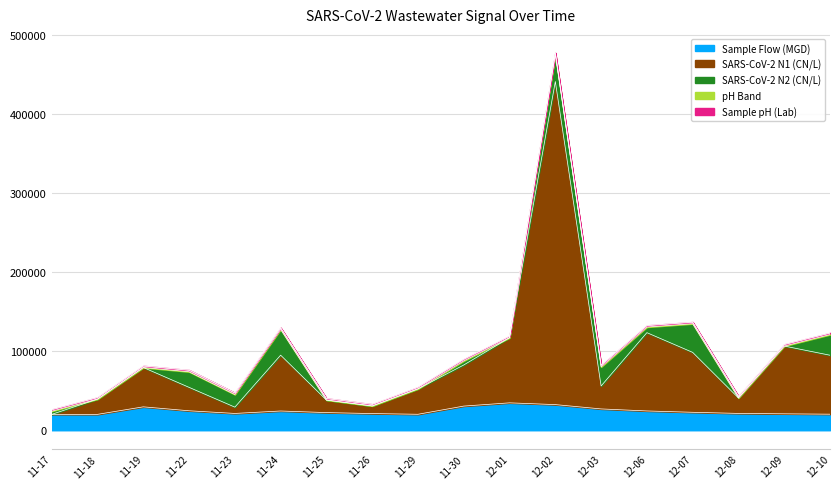

True or false: Sample Flow (MGD) and SARS-CoV-2 N1 (CN/L) cross at least once.

False